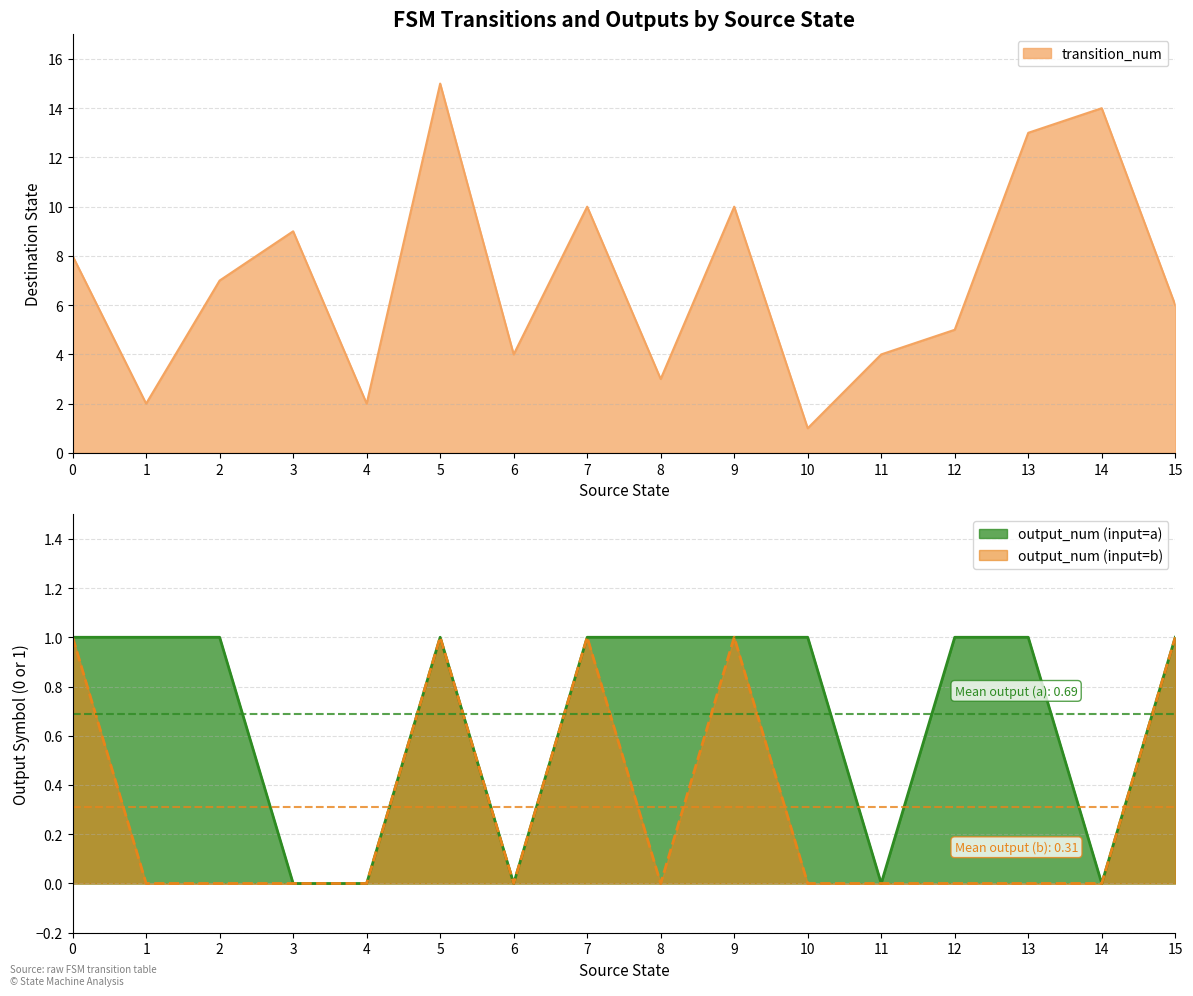

True or false: output_num_b has more than 2 points higher than both neighbors.

True